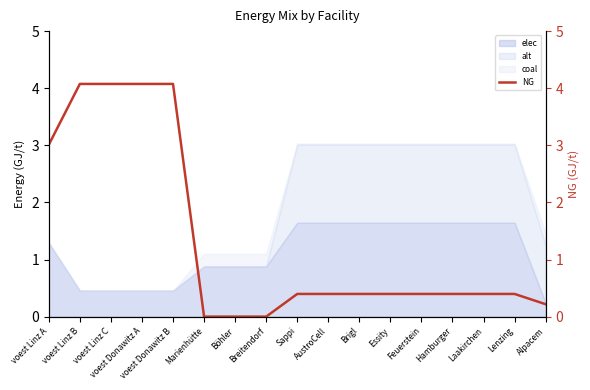

List the labels in order of value, smallest first.

Marienhütte, Böhler, Breitendorf, Alpacem, Sappi, AustroCell, Brigl, Essity, Feuerstein, Hamburger, Laakirchen, Lenzing, voest Linz A, voest Linz B, voest Linz C, voest Donawitz A, voest Donawitz B